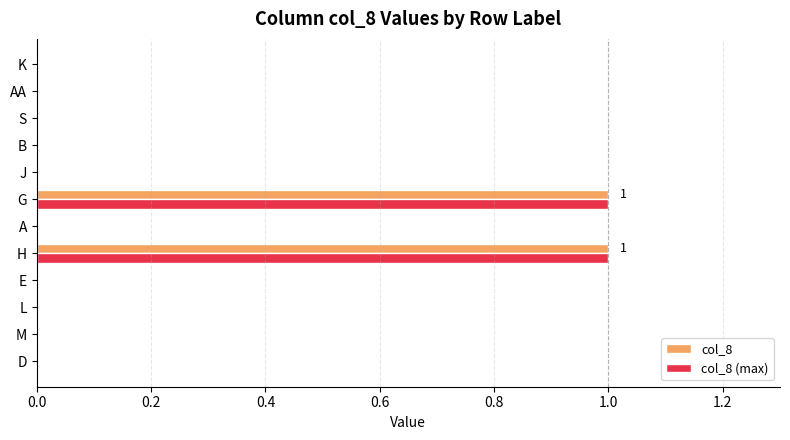

The col_8 (max) series shows 1 at M. True or false?

False